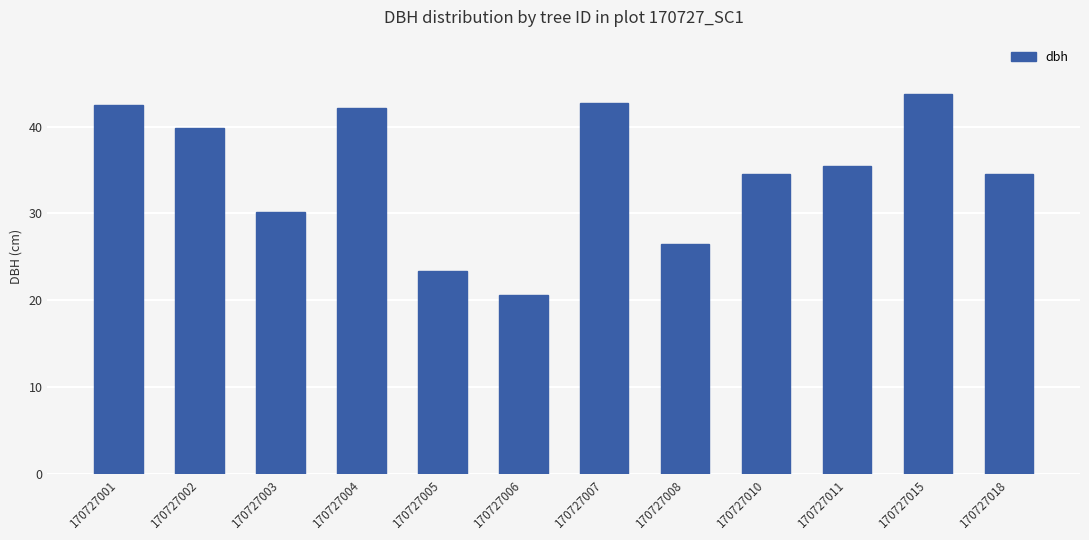

At which category does the chart reach its peak across all series?

170727015